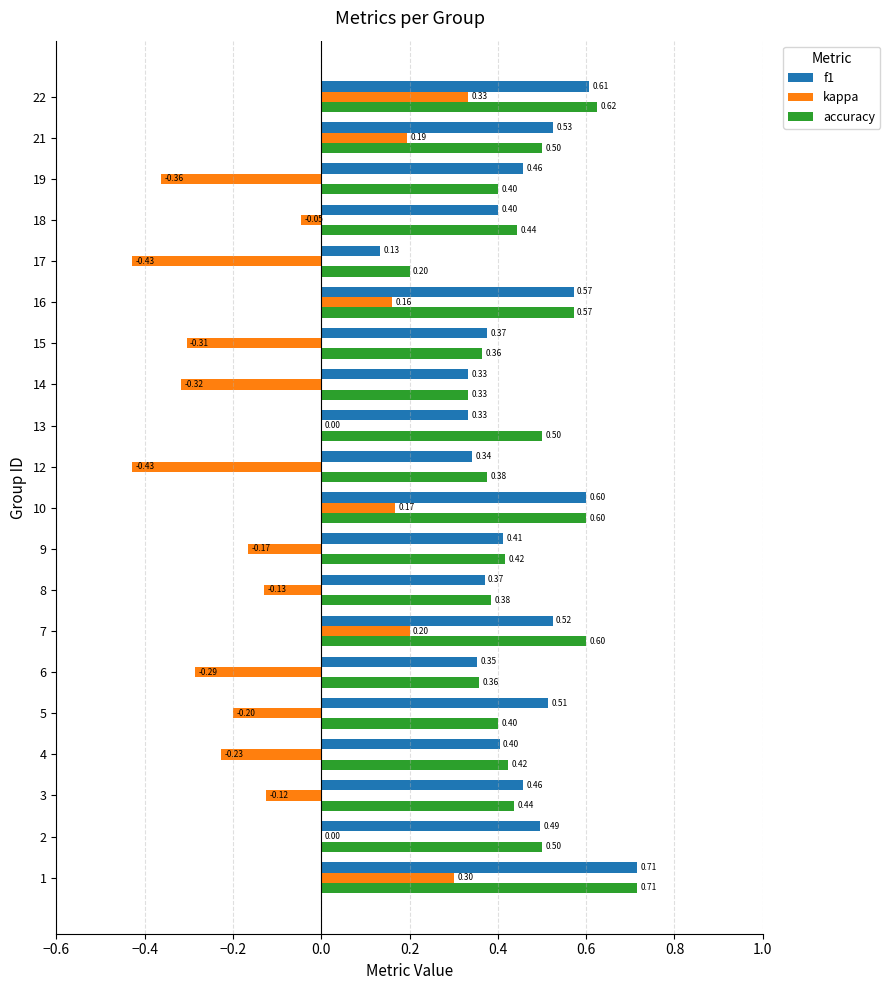

What is the sum of the f1 values at 14 and 1?

1.0